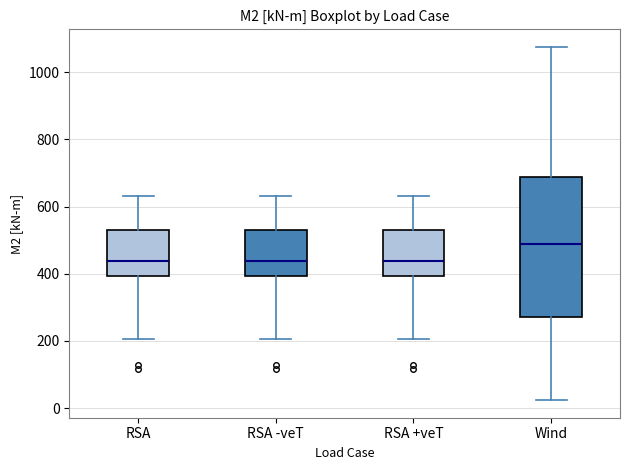

Which box is the tallest, from its lower edge to its upper edge?

Wind